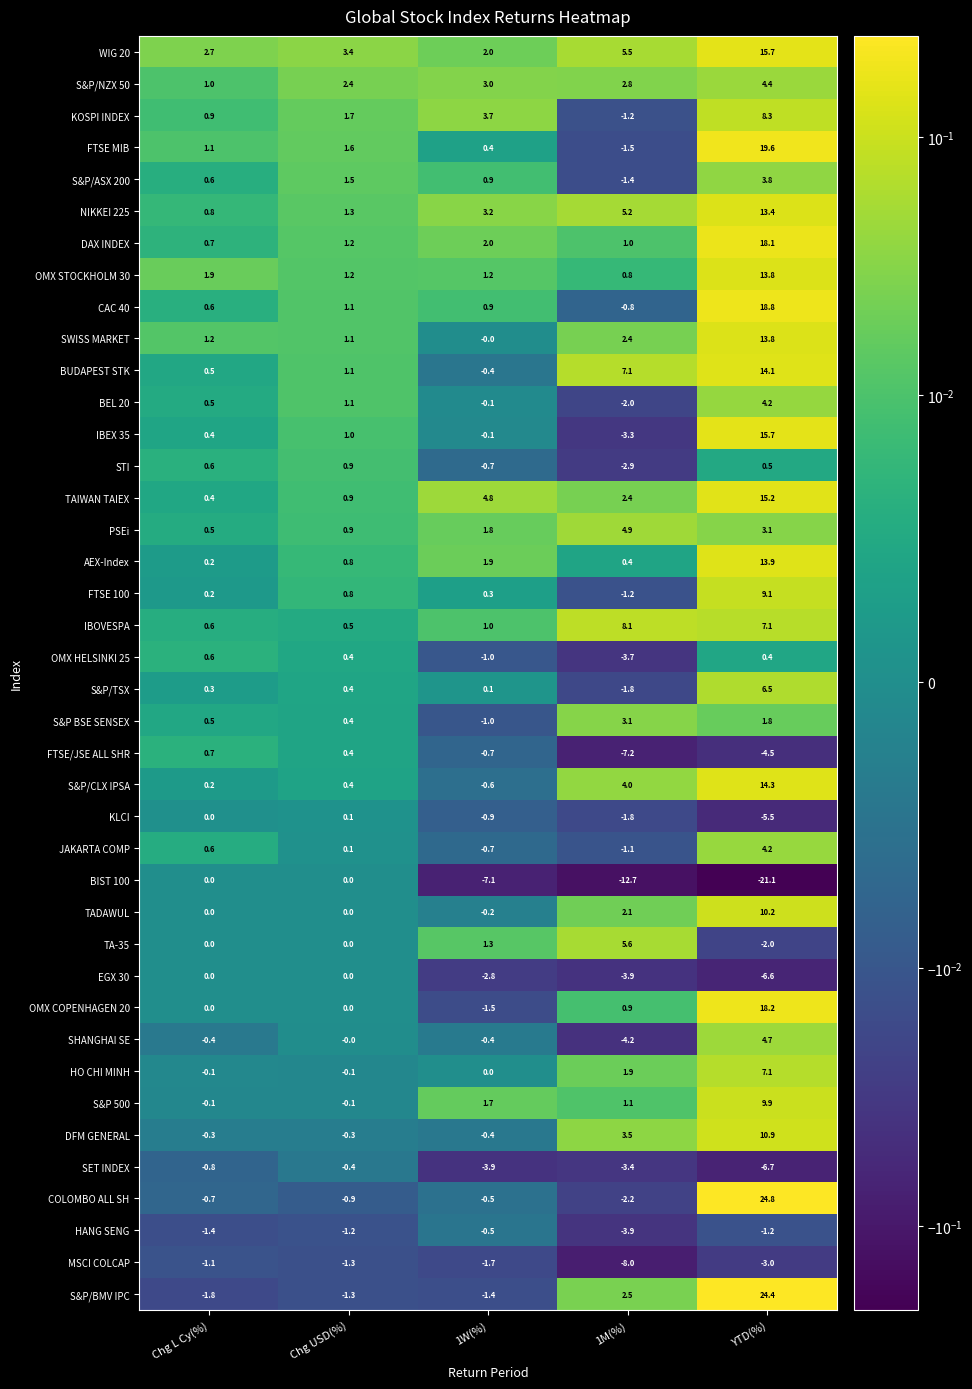

True or false: DAX INDEX has a value of 10.0 at YTD(%).

False